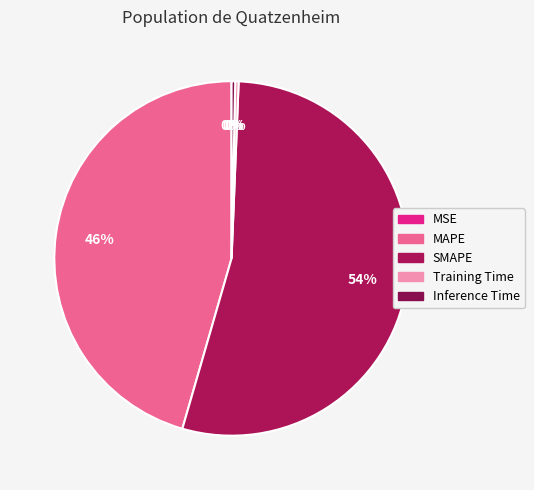

Is there any slice that represents more than half of the pie?

Yes